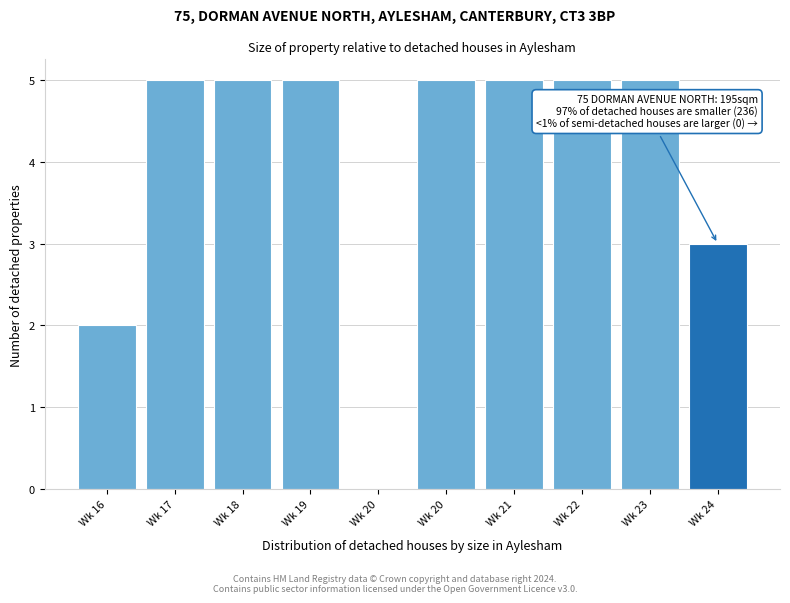

How many distinct data groups are displayed?

1